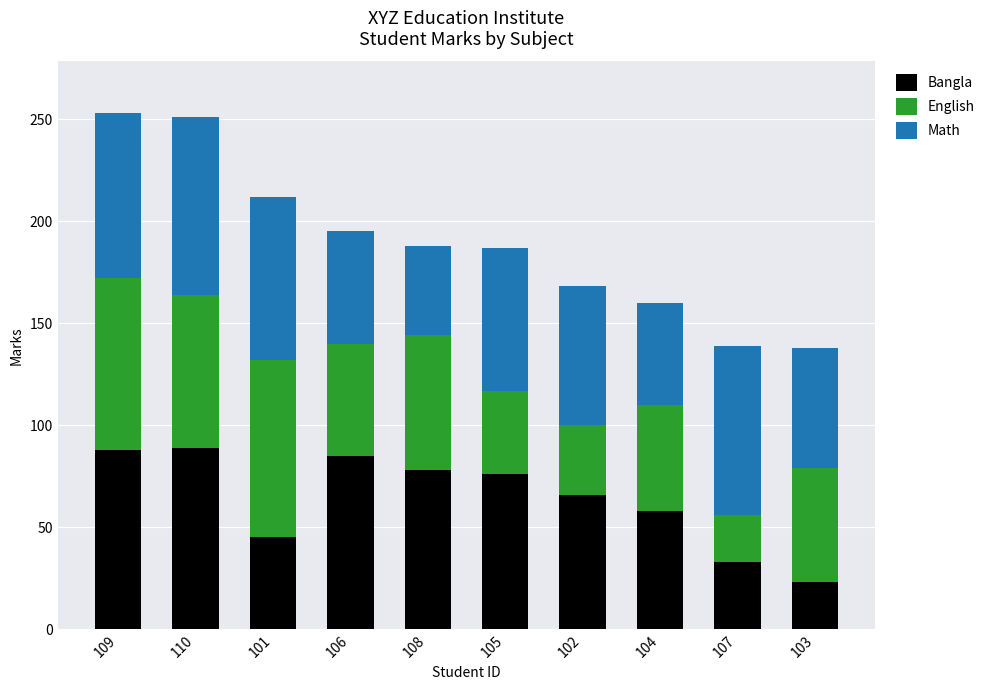

Is it true that Bangla equals 30 at 101?

False